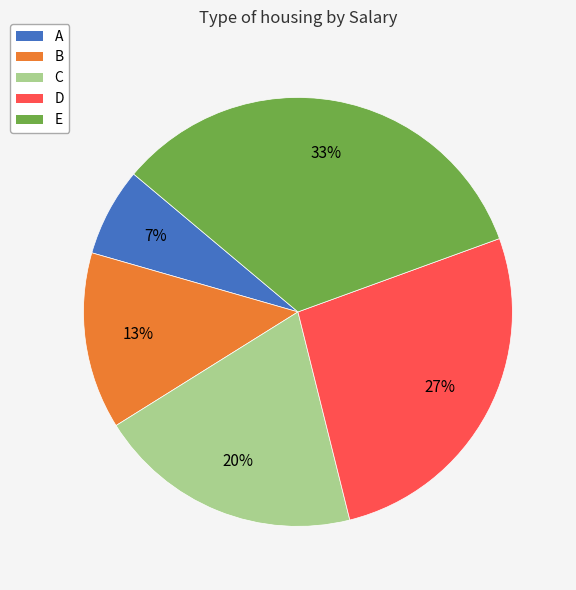

The A slice represents 15% of the pie. True or false?

False